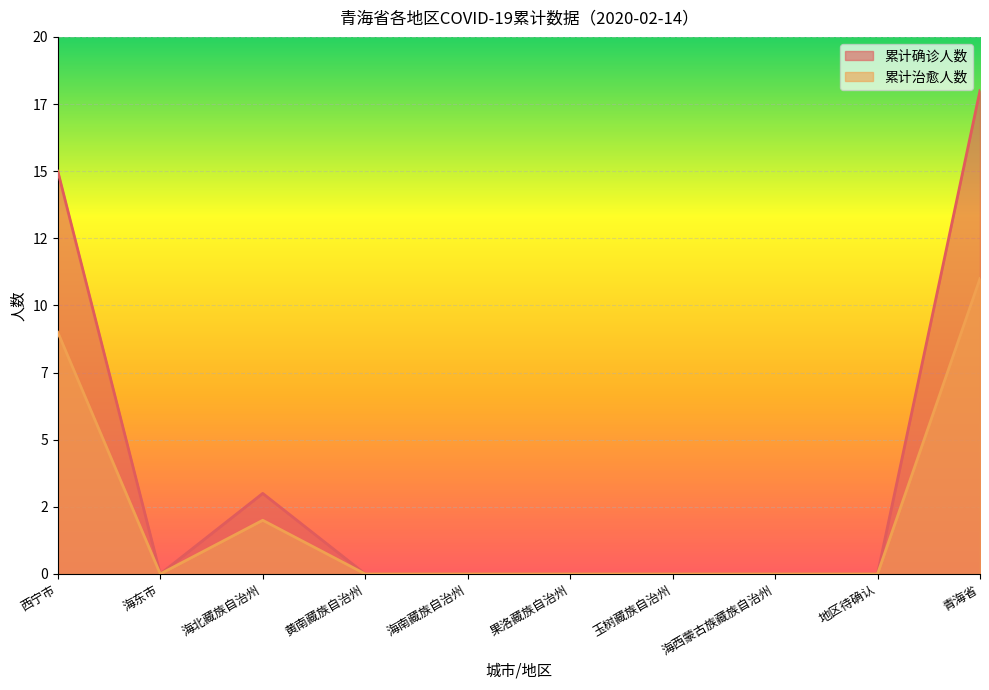

Reading right to left, list all the values displayed in this chart.

累计确诊人数: 18	0	0	0	0	0	0	3	0	15
累计治愈人数: 11	0	0	0	0	0	0	2	0	9